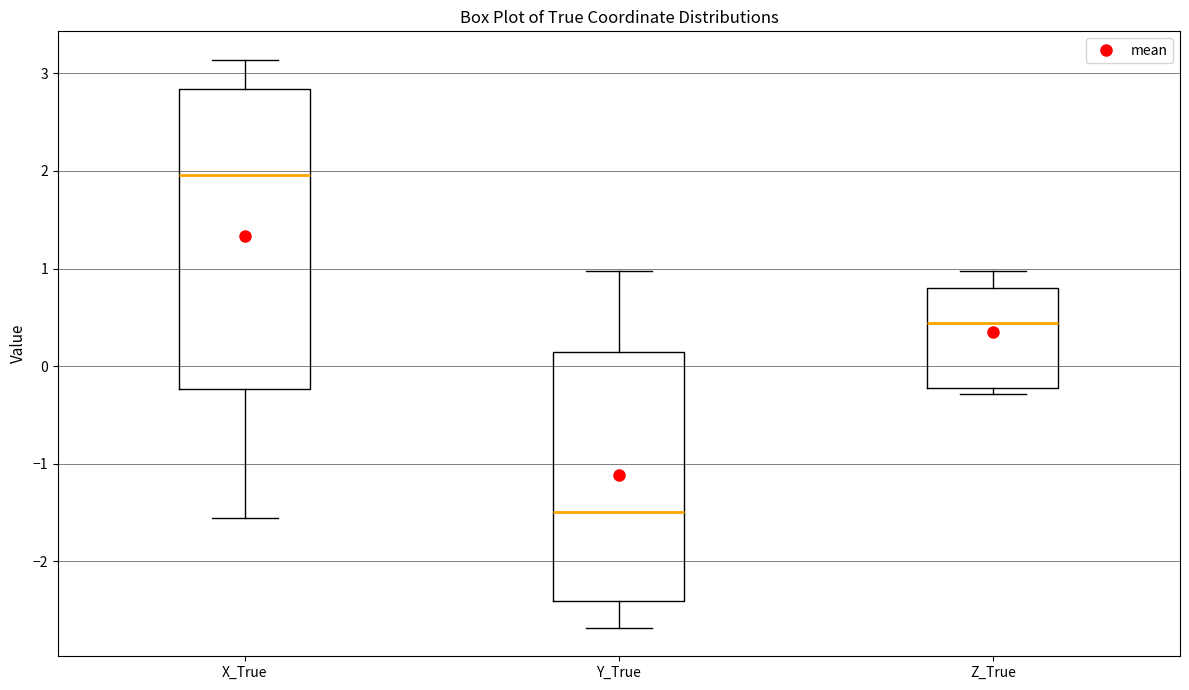

Comparing the boxes themselves (not the whiskers), which one is the tallest?

X_True